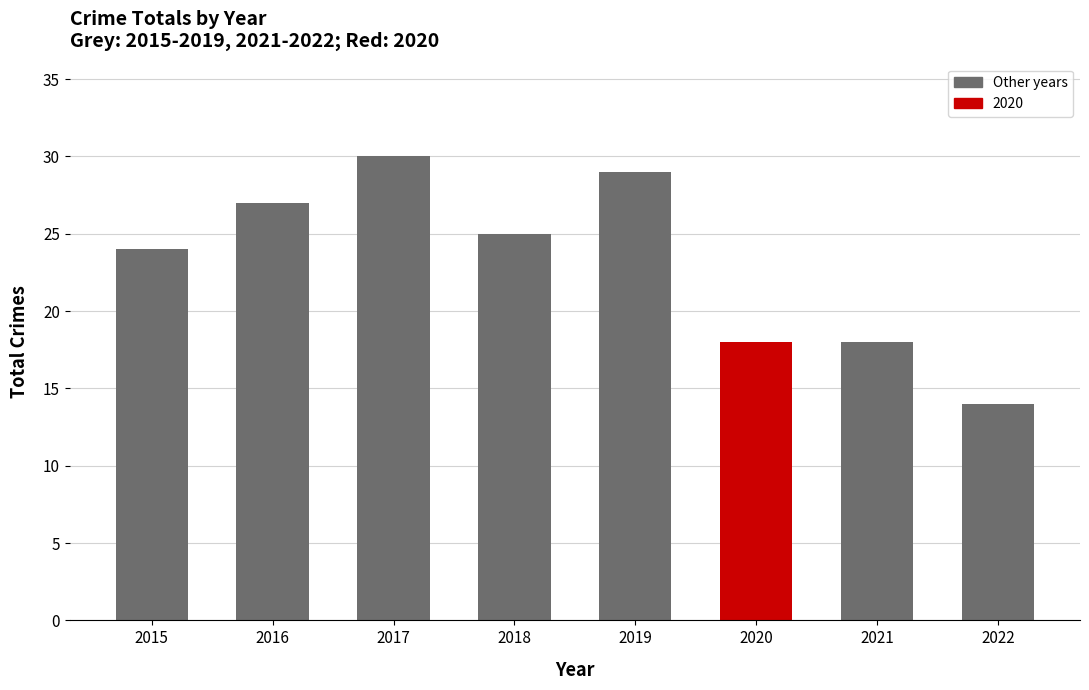

What is the value of the 8th bar from the left?

14